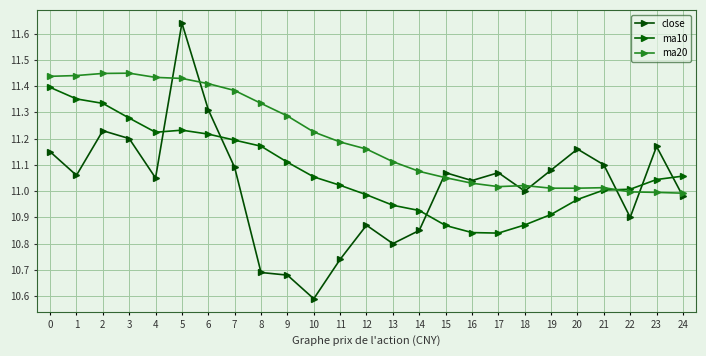

Which series has the widest spread of values?

close